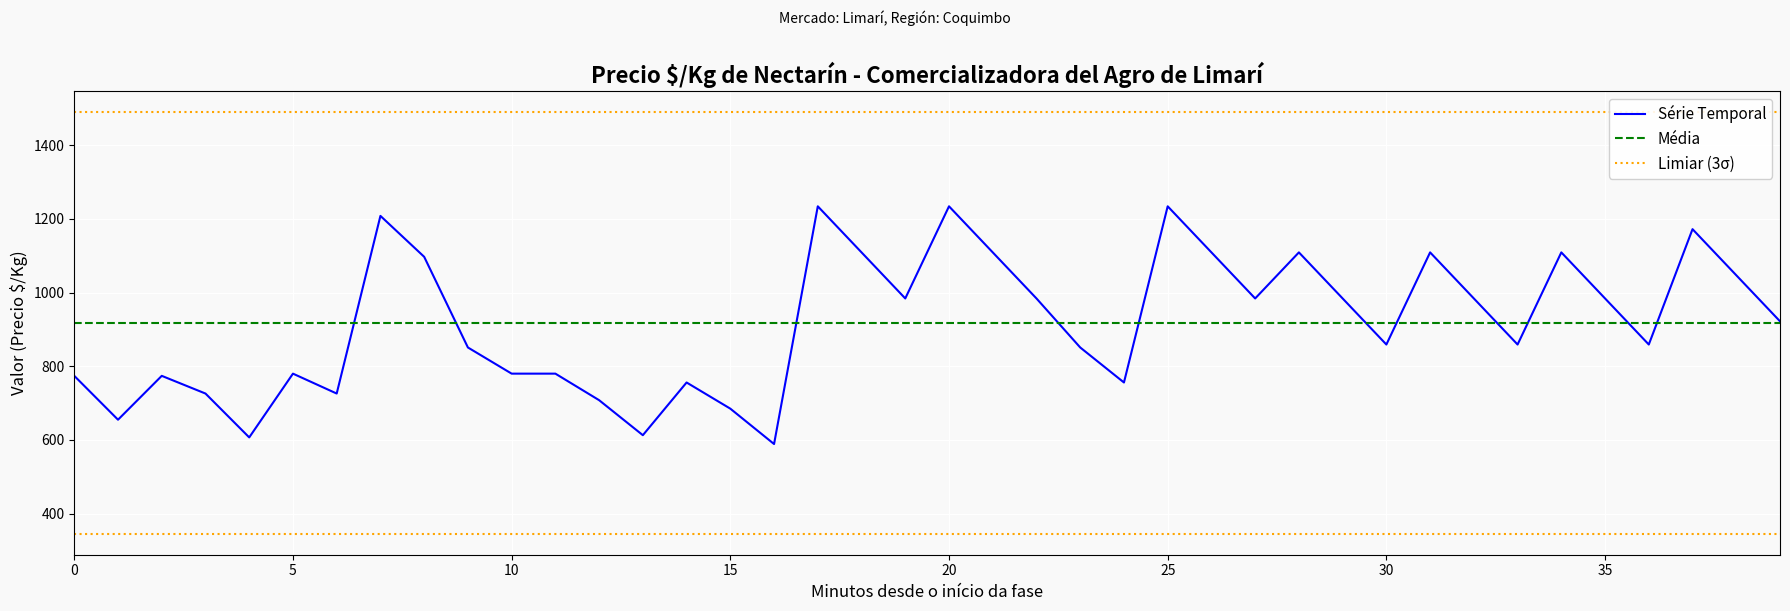

What is the highest value of the Série Temporal series?

1234